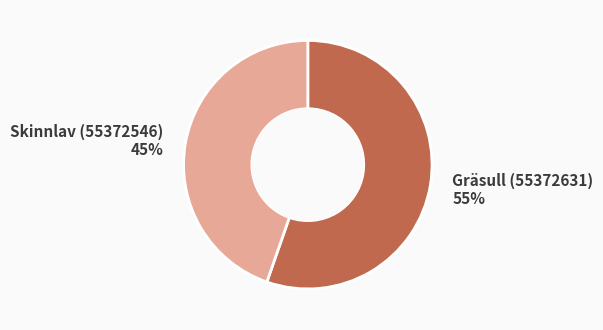

Does any single category account for the majority?

Yes